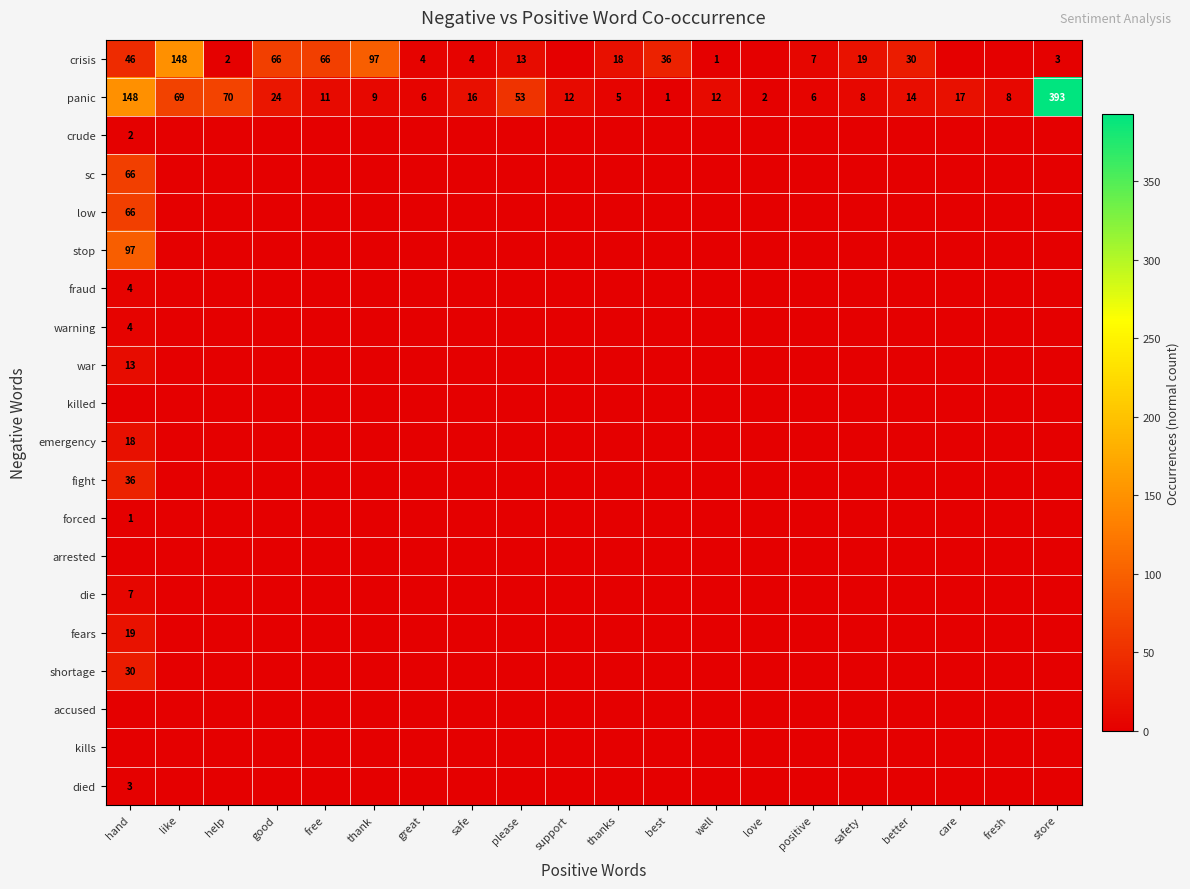

What is the maximum value for died?

3